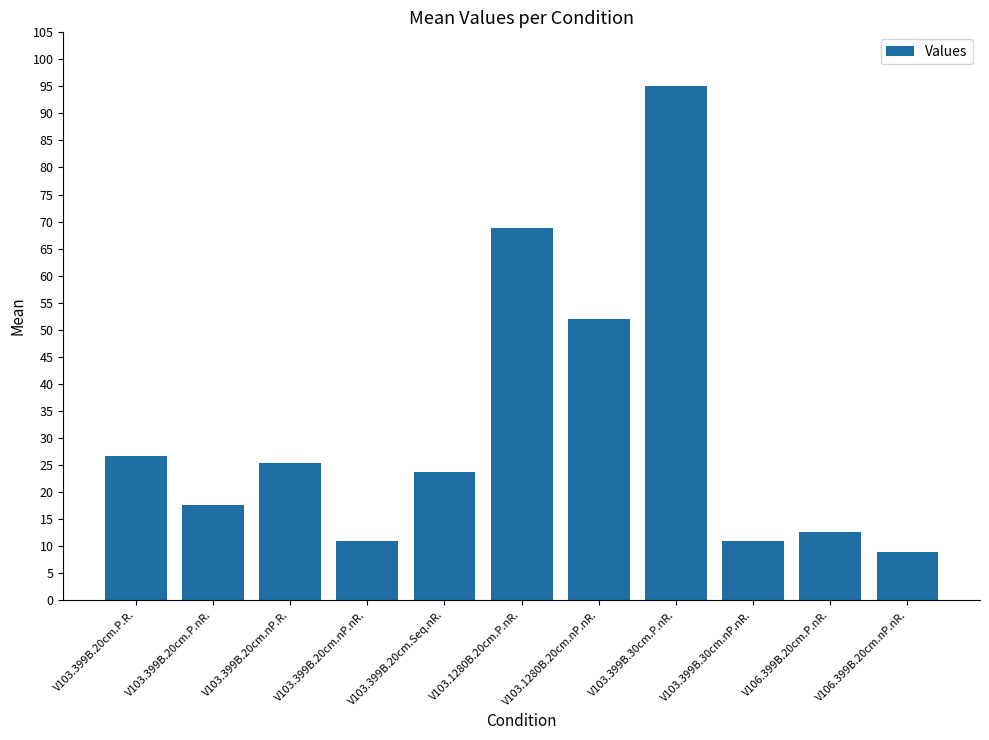

The chart shows a value of 17.4 at V103.1280B.20cm.nP.nR.. True or false?

False